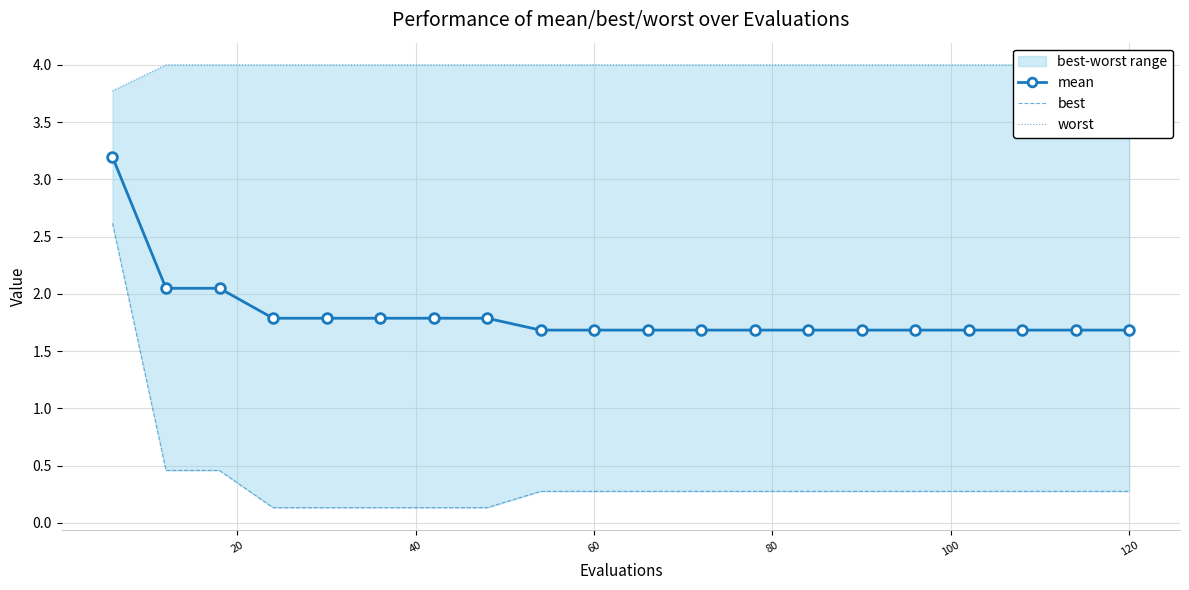

How many lines are shown in the chart?

3